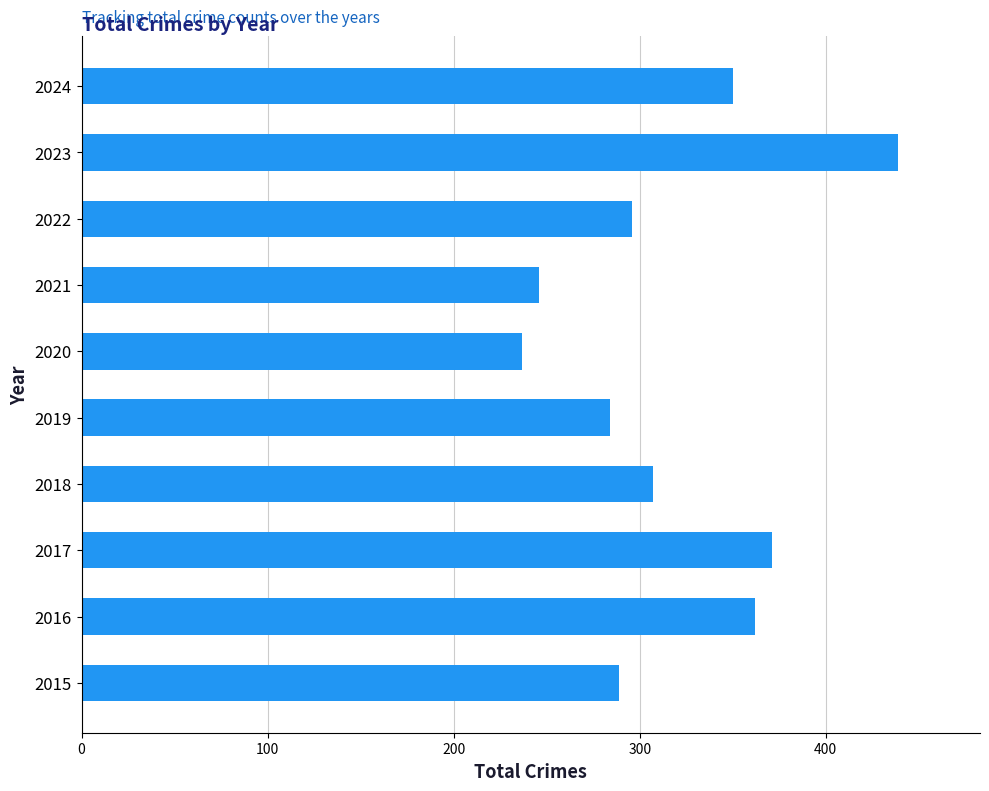

How many bars are there in total?

10